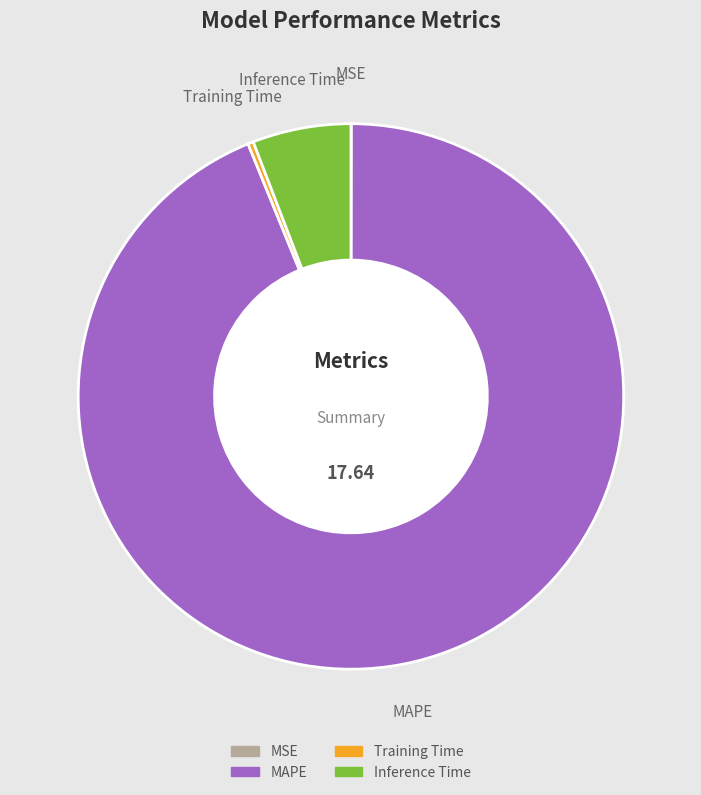

Is there a majority slice in this chart?

Yes